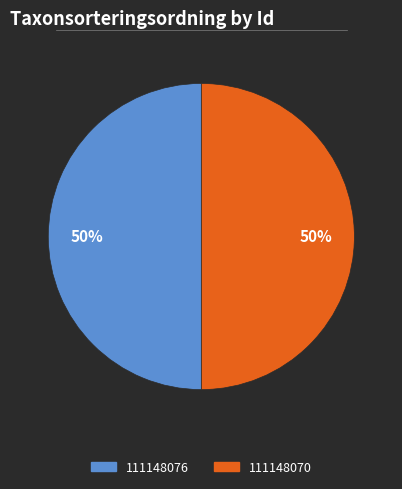

To the nearest percent, what percentage of the pie is 111148070?

50%